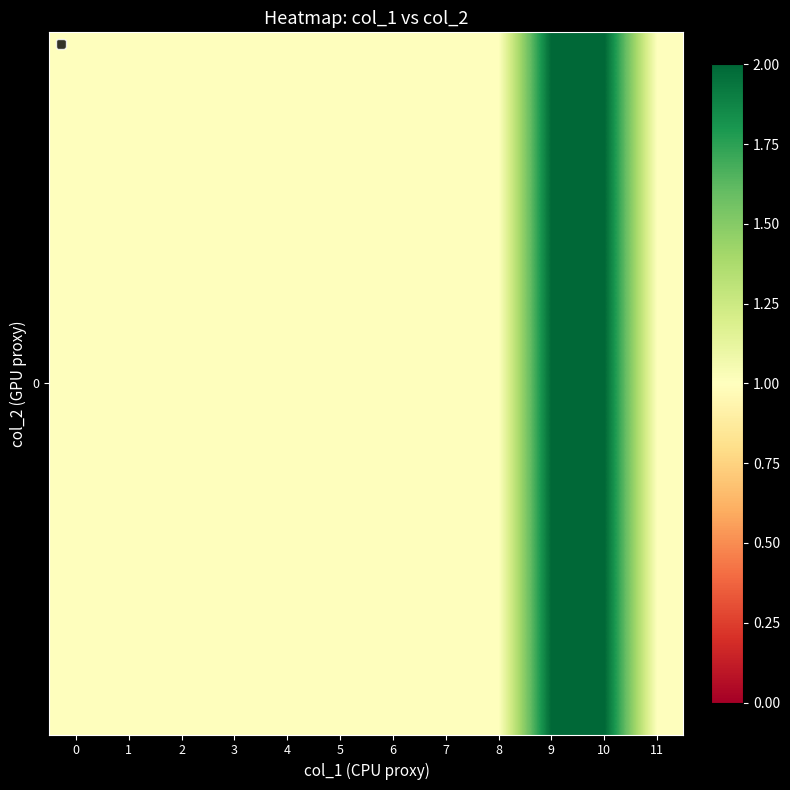

What is the smallest value displayed?

1